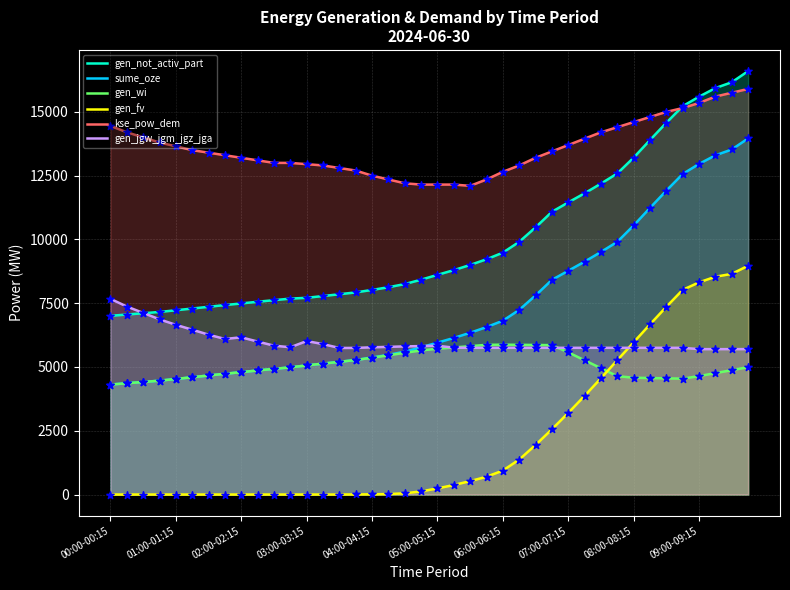

Is the value of gen_fv at 19 greater than the value of gen_jgw_jgm_jgz_jga at 29?

No